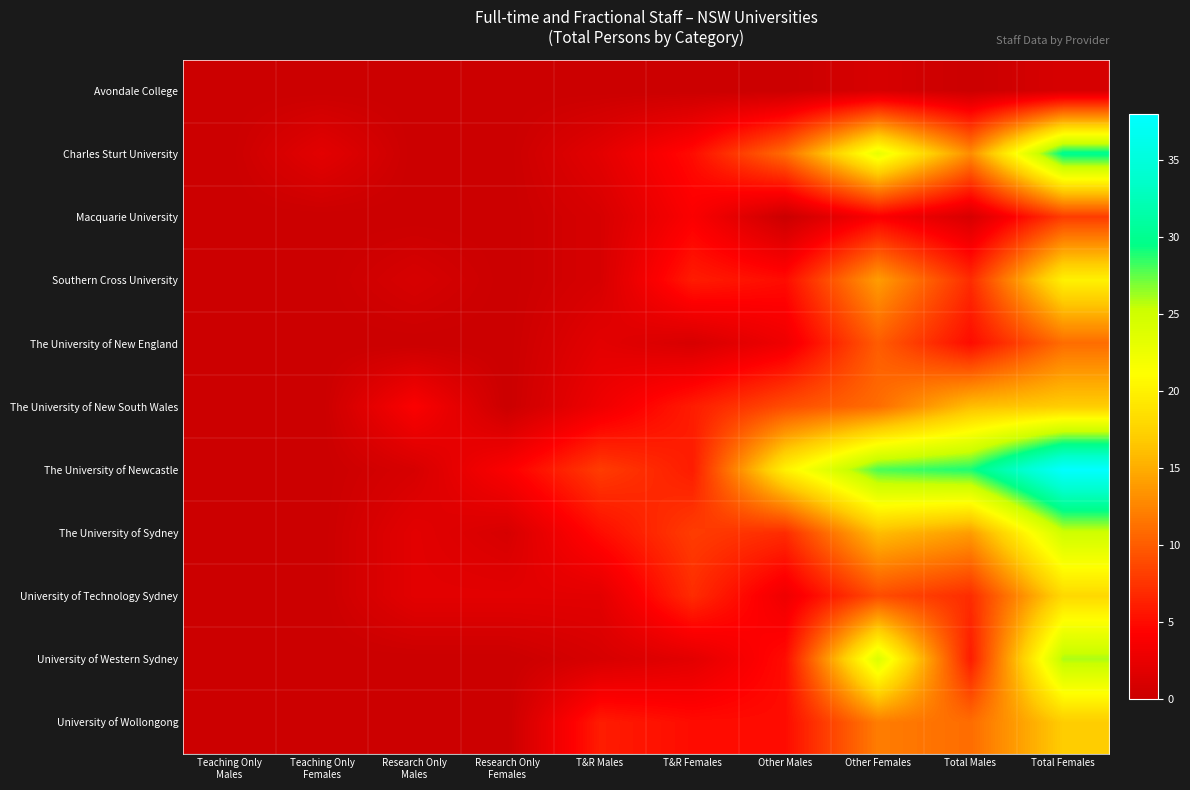

How many distinct data groups are displayed?

11